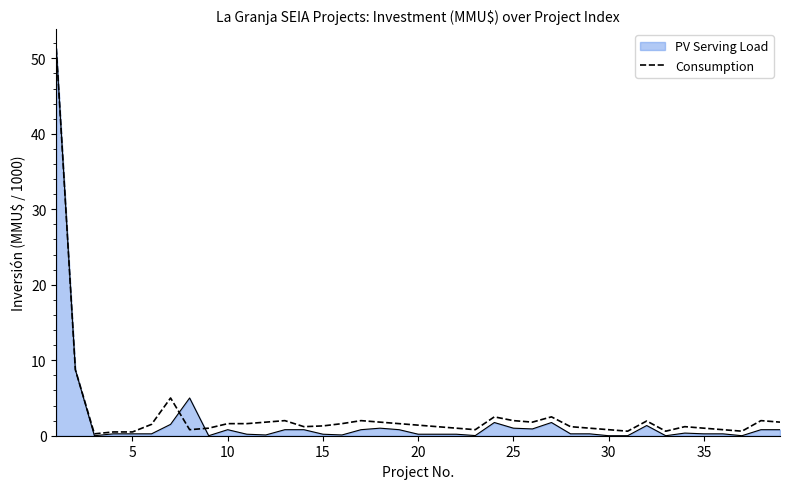

What is the highest value of the Consumption series?

51.3